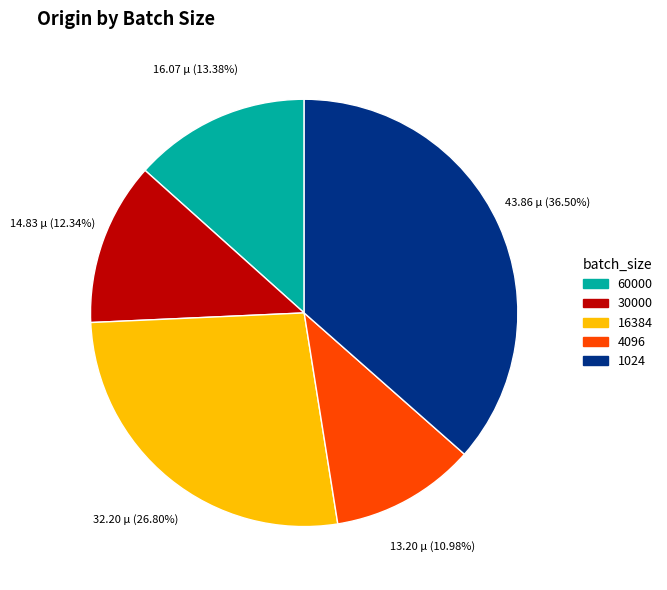

Rank the categories by value from lowest to highest.

4096, 30000, 60000, 16384, 1024